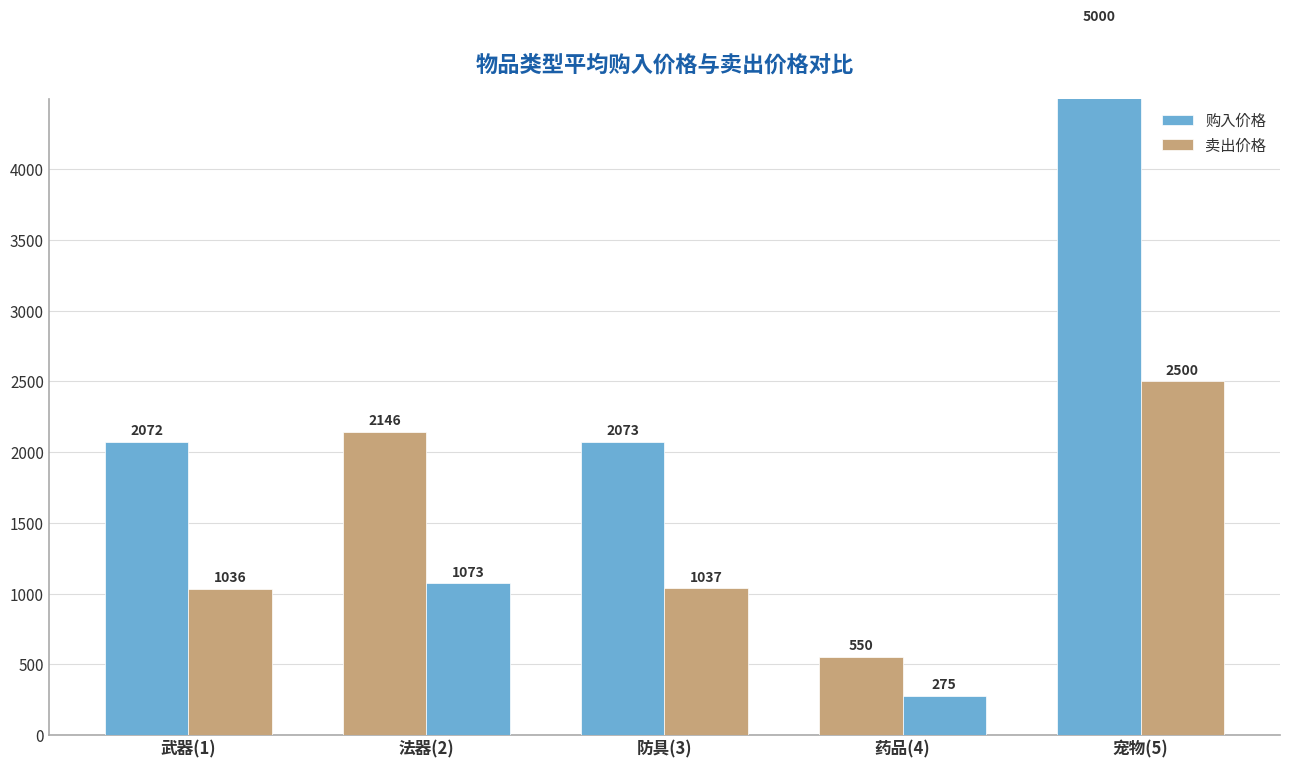

What is the minimum value for 购入价格?

550.0